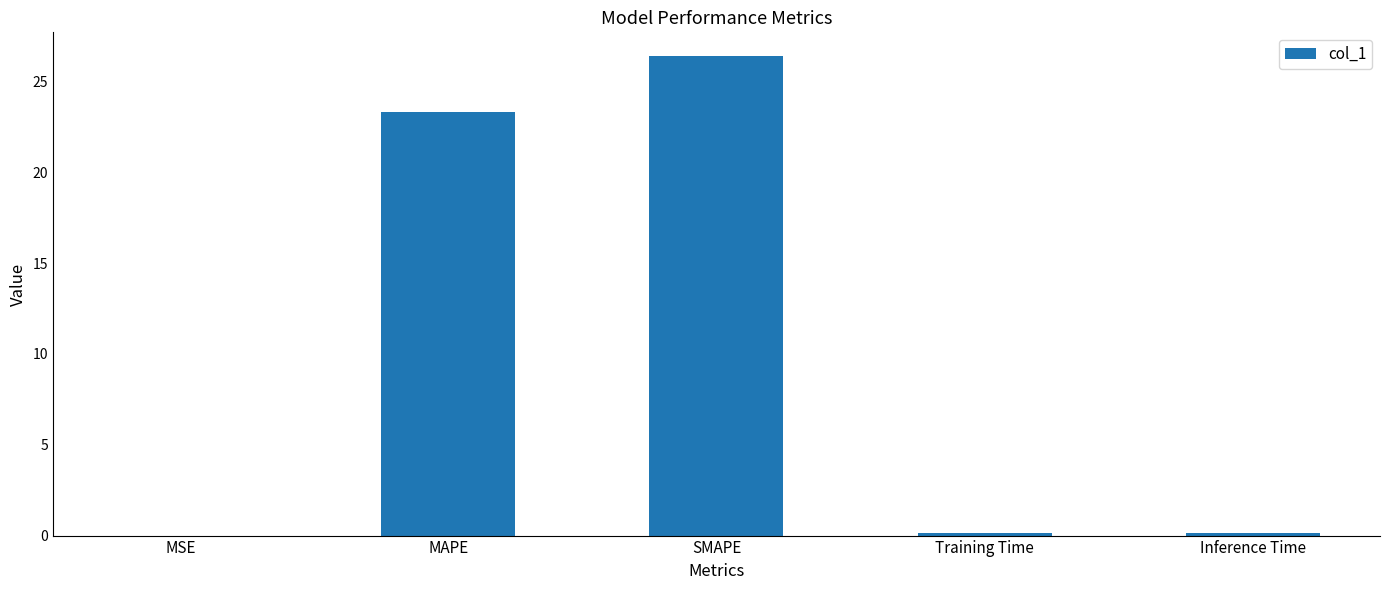

At which category does the chart reach its peak across all series?

SMAPE